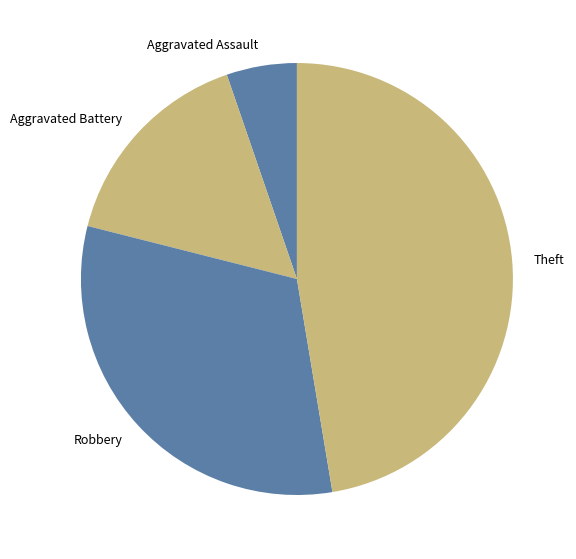

Does Robbery represent more than half of the total?

No